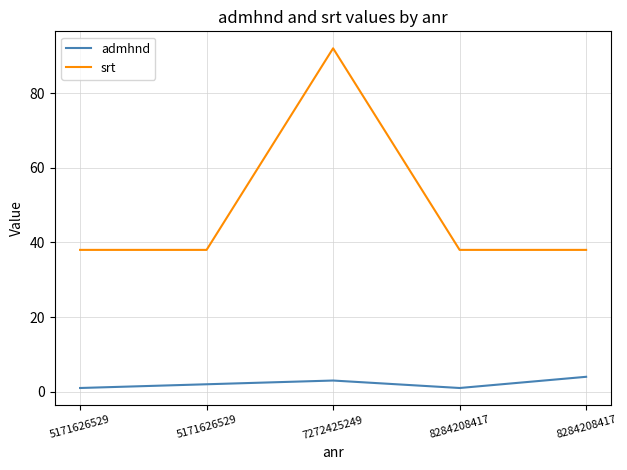

What is the value of the srt point at the 5th from the left?

38